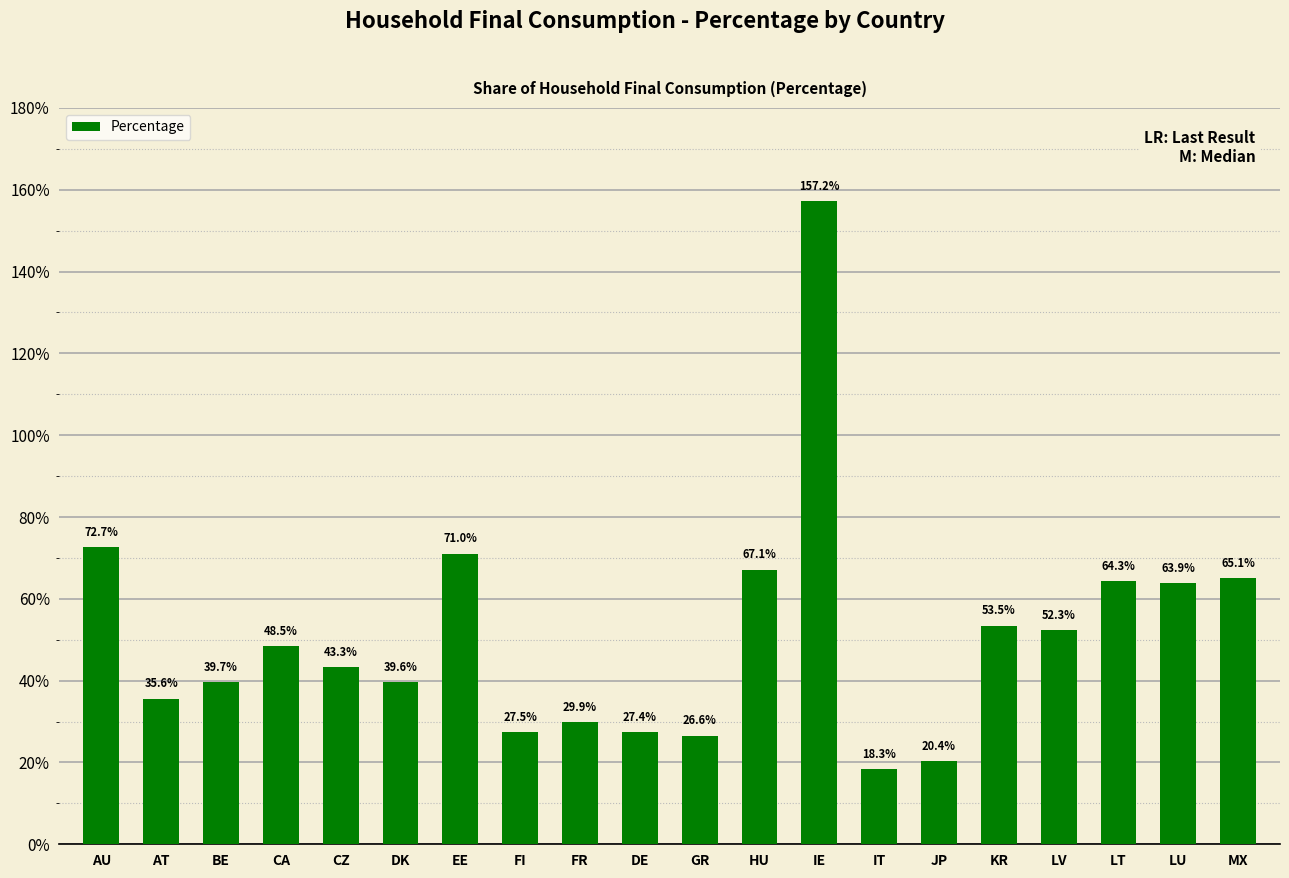

What value does the data have at FI?

0.3